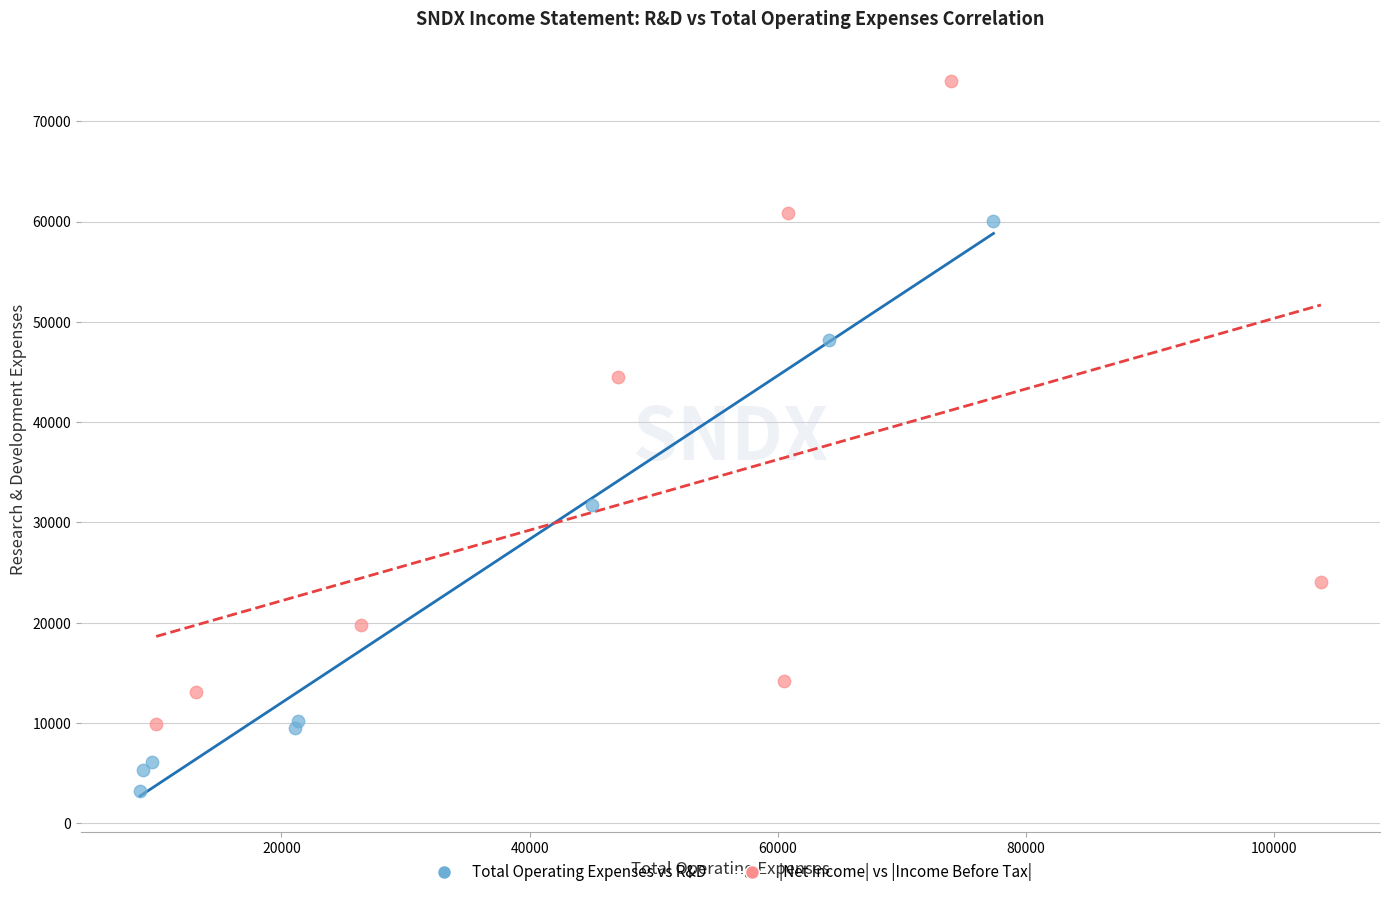

Which series contains the highest Y value?

|Net Income| vs |Income Before Tax|